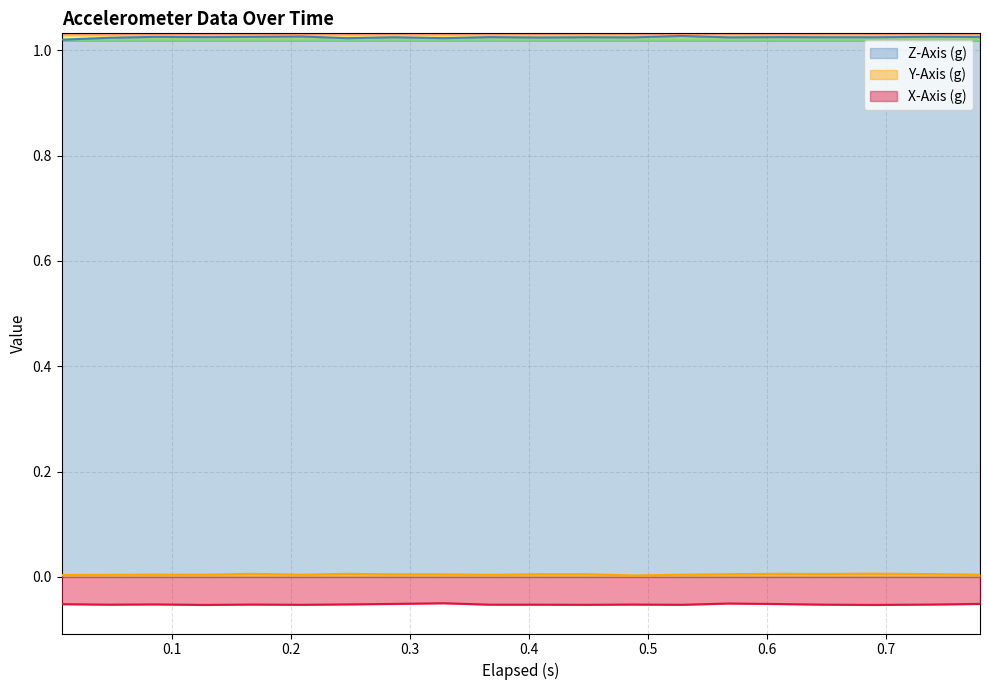

Count the Z-Axis (g) values in the range 1 to 2.

20